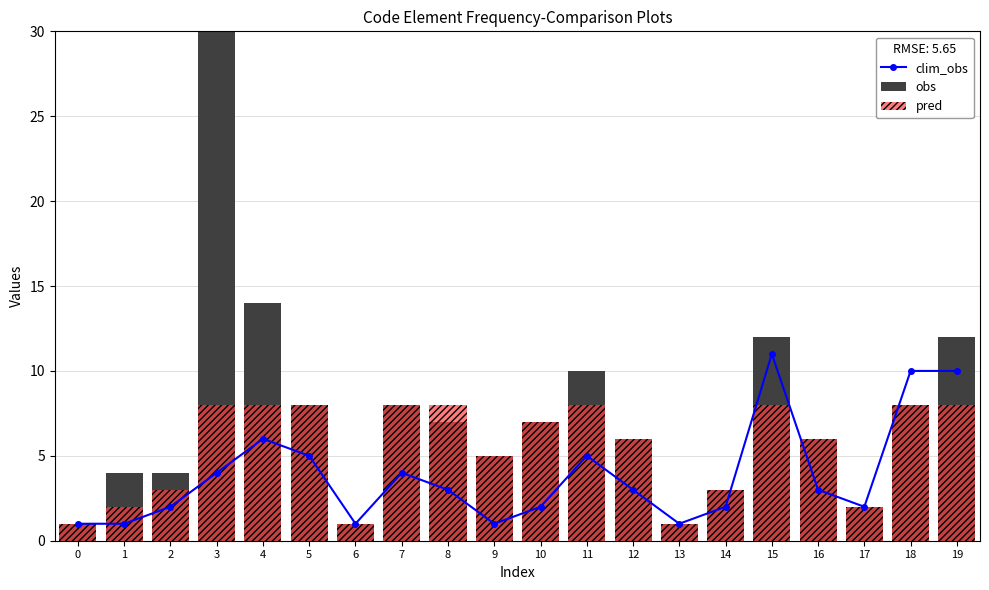

Between 6 and 14, which series saw the biggest shift?

obs